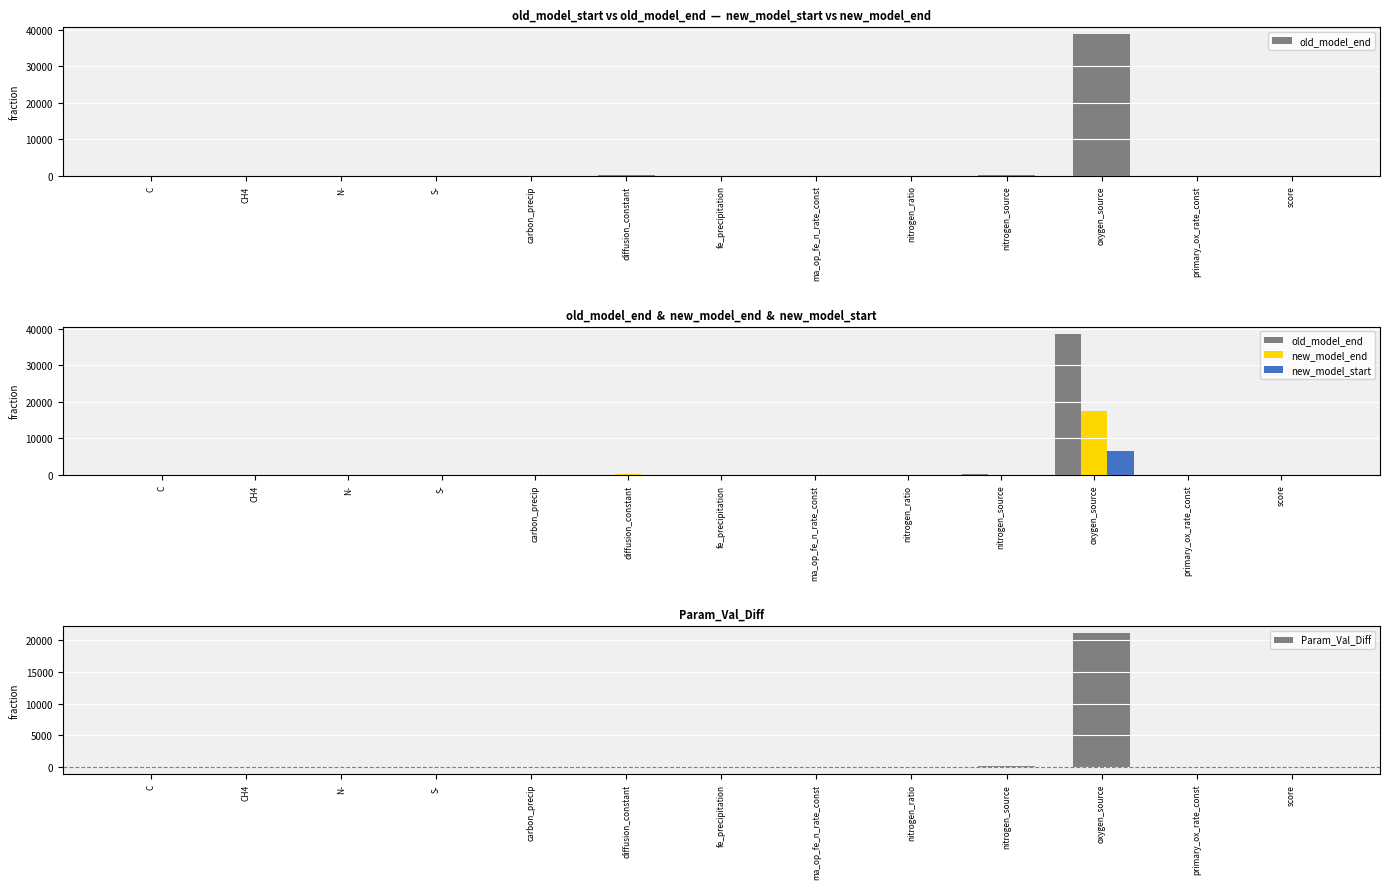

Is it true that Param_Val_Diff equals -0.1 at score?

False